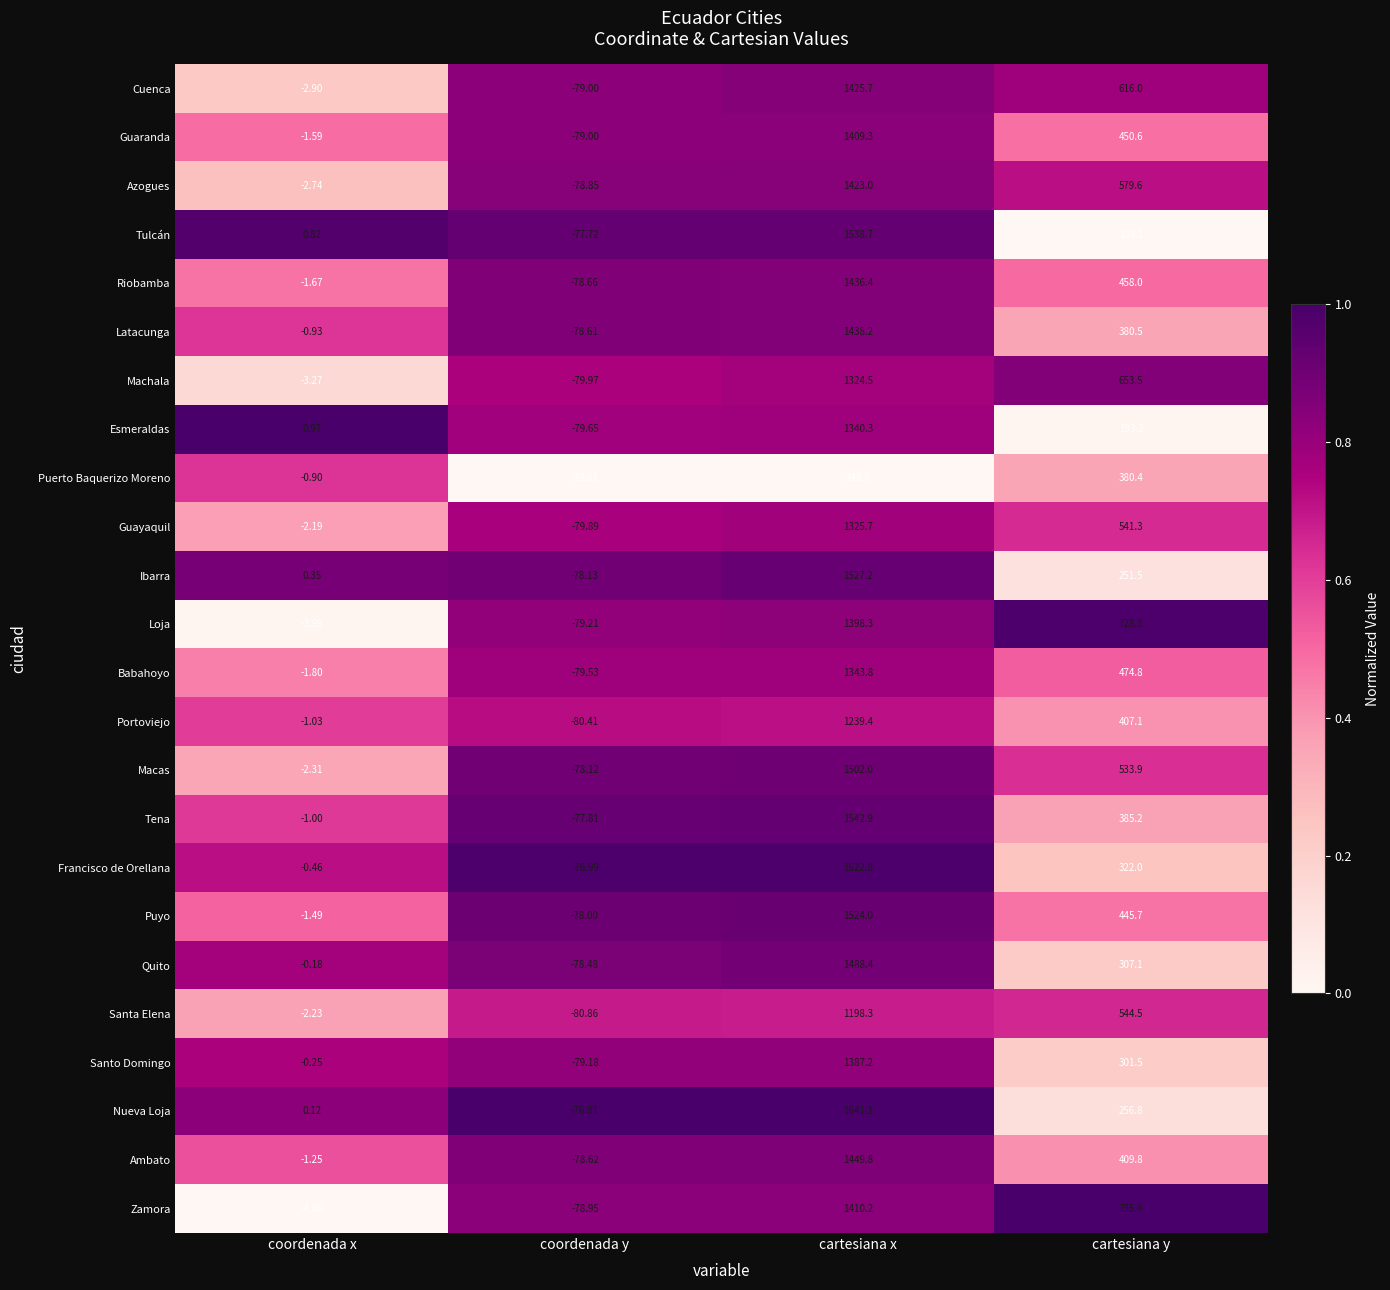

Between cartesiana x and cartesiana y, which series saw the biggest shift?

Nueva Loja